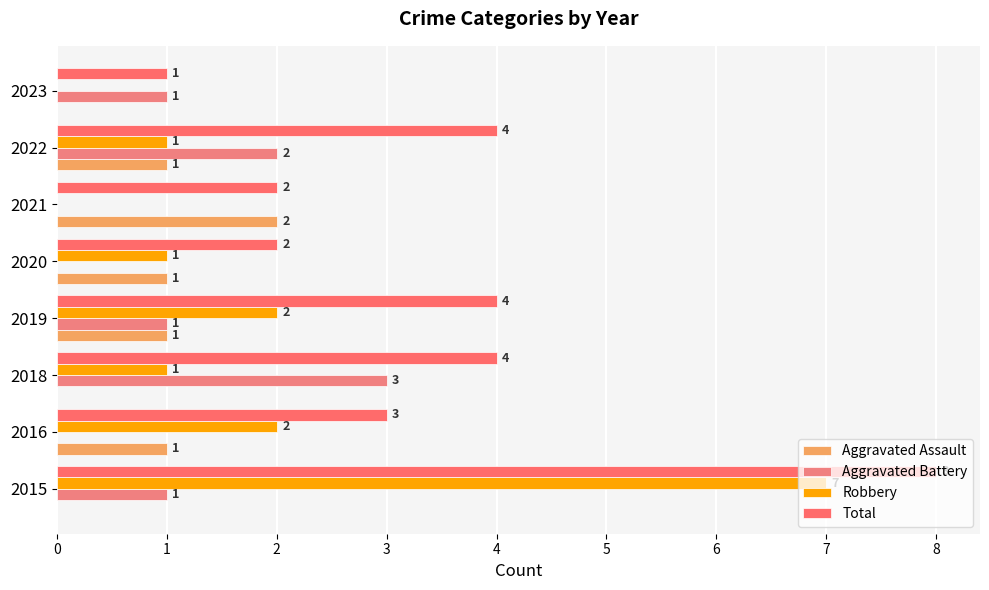

Count the number of data series in this chart.

4